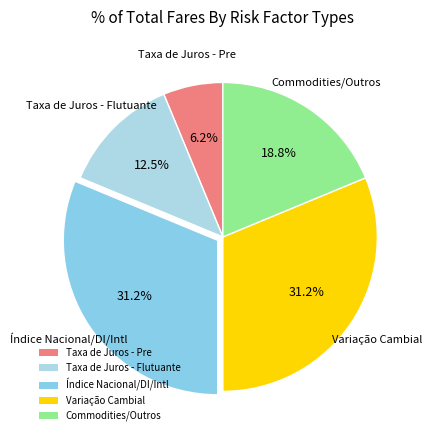

Which slice is the smallest?

Taxa de Juros - Pre